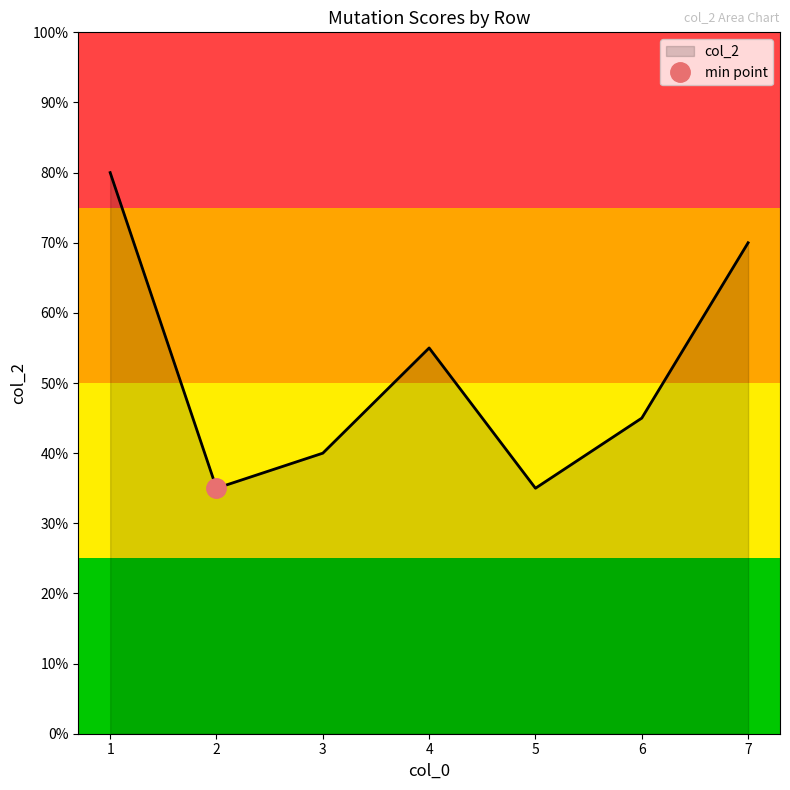

List the labels in order of value, smallest first.

2, 5, 3, 6, 4, 7, 1